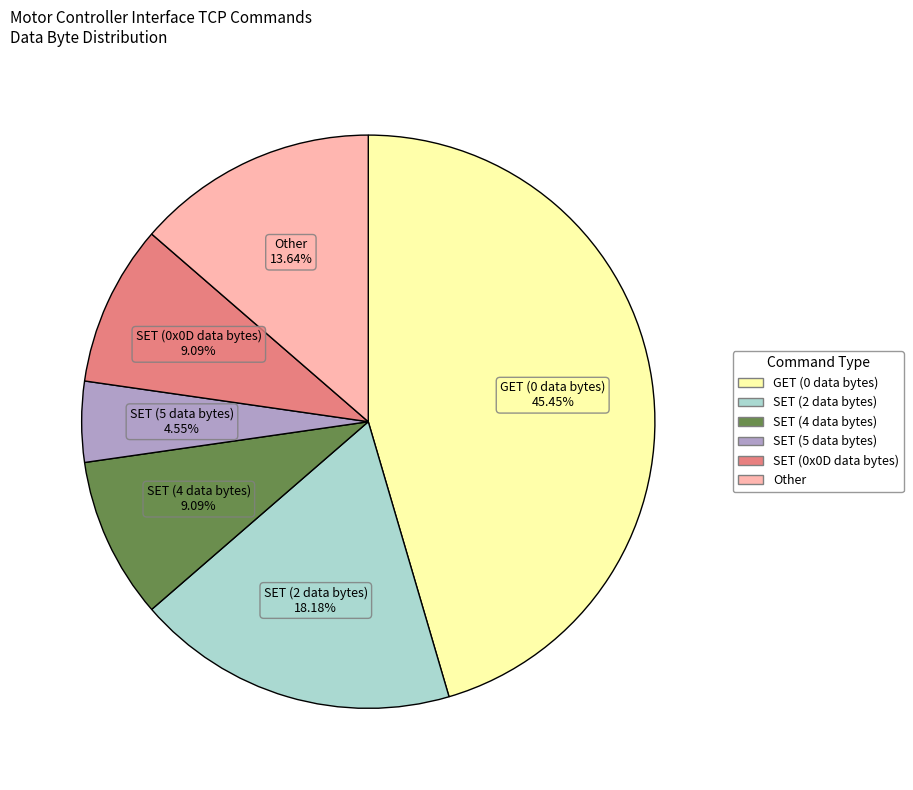

To the nearest percent, what is the average slice percentage?

17%